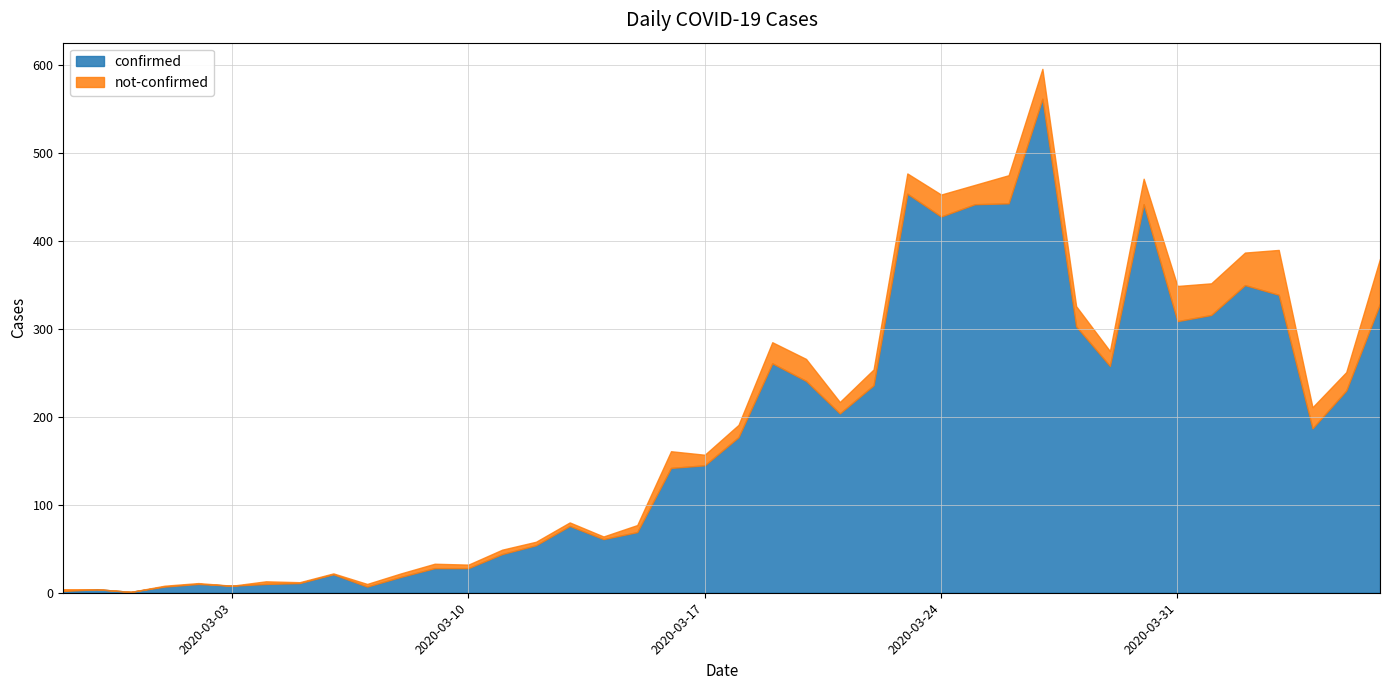

Is the value of confirmed at 2020-03-18 greater than the value of not-confirmed at 2020-03-06?

Yes